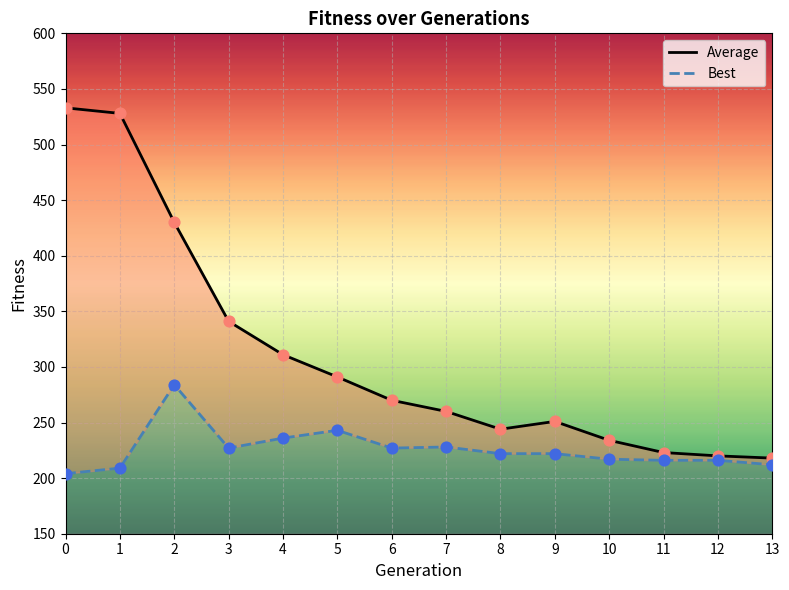

What are all the series names shown in the legend?

Average, Best